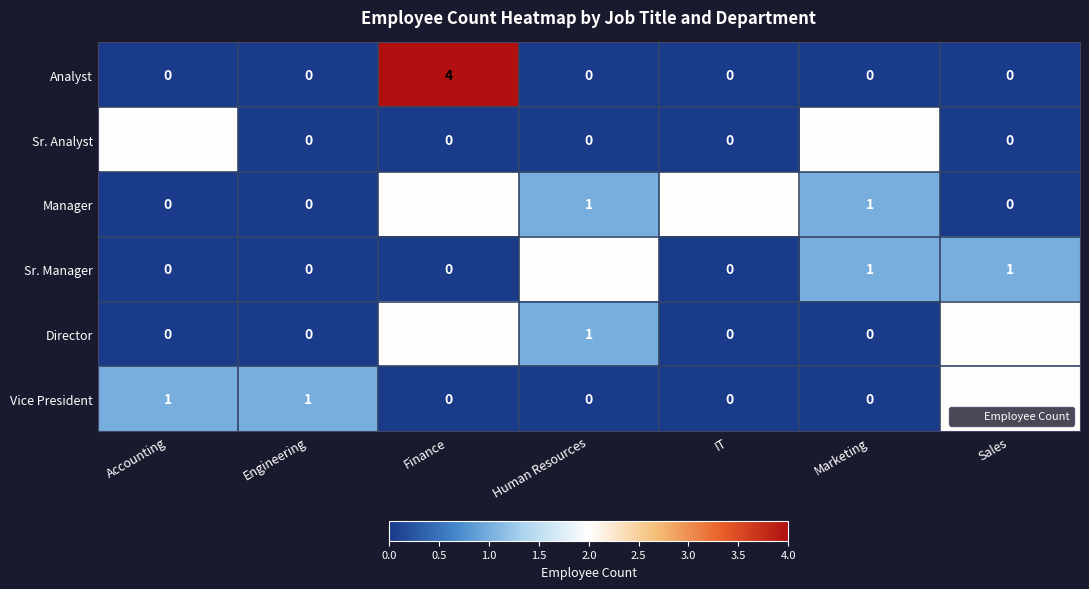

True or false: Sr. Manager has a value of 1 at Sales.

True